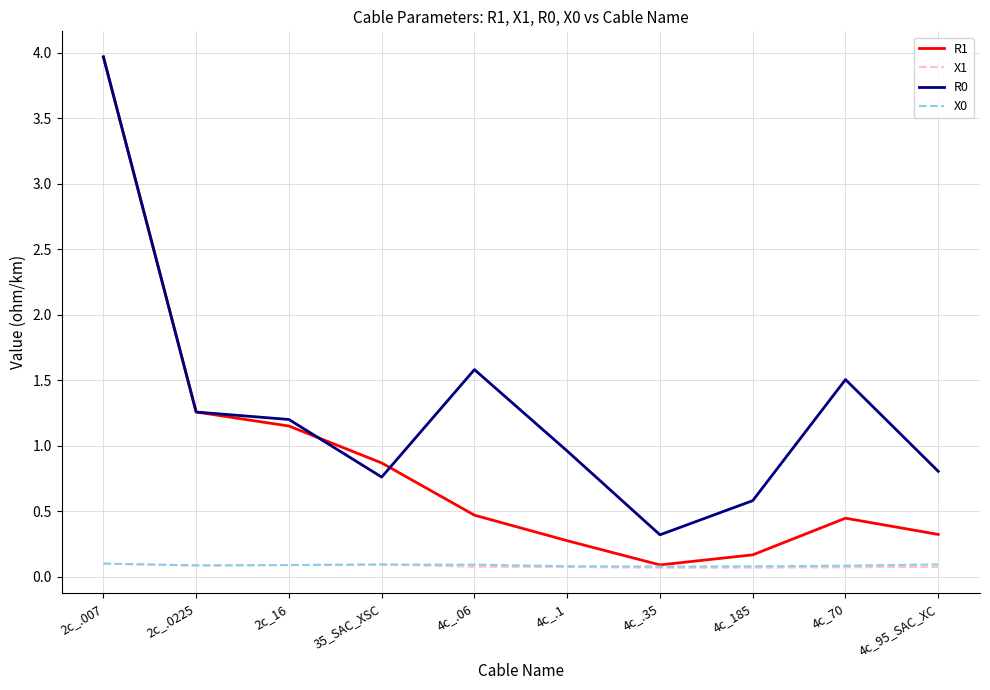

At which category is the sum across all series the highest?

2c_.007